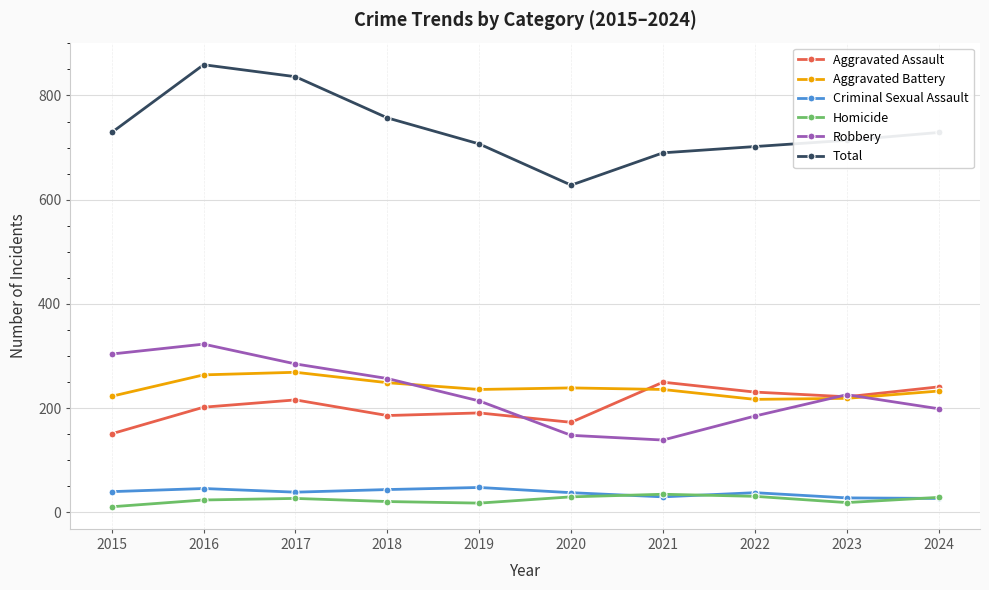

How many values in the Aggravated Assault series are below 216?

5